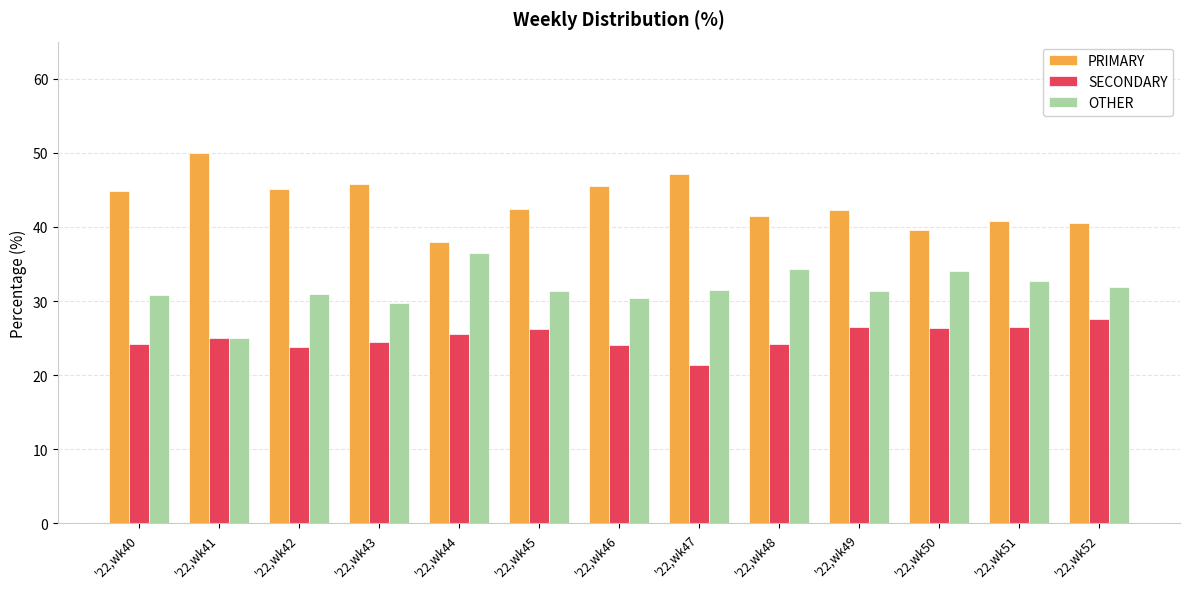

Which series has the largest total across all categories?

PRIMARY